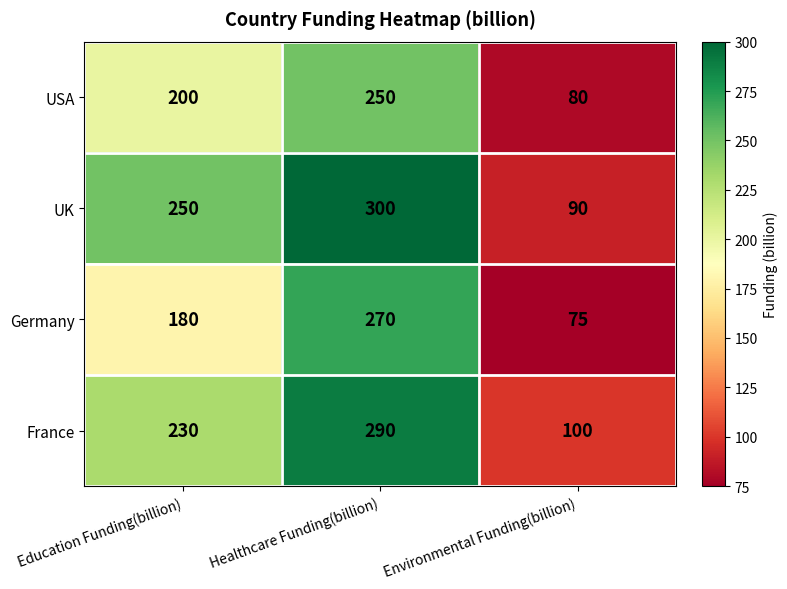

Rank the series at Environmental Funding(billion) from lowest to highest value.

Germany, USA, UK, France